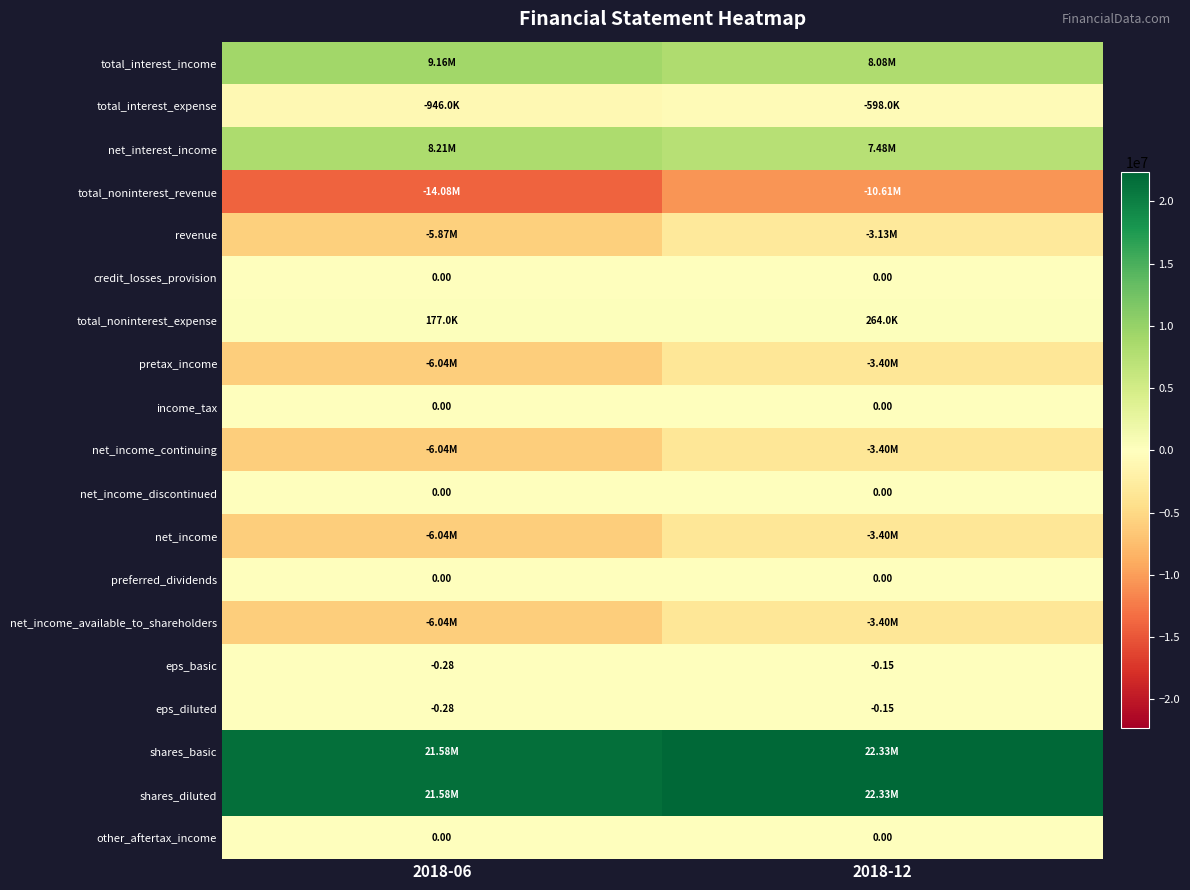

At which label does net_income_available_to_shareholders reach its minimum?

2018-06